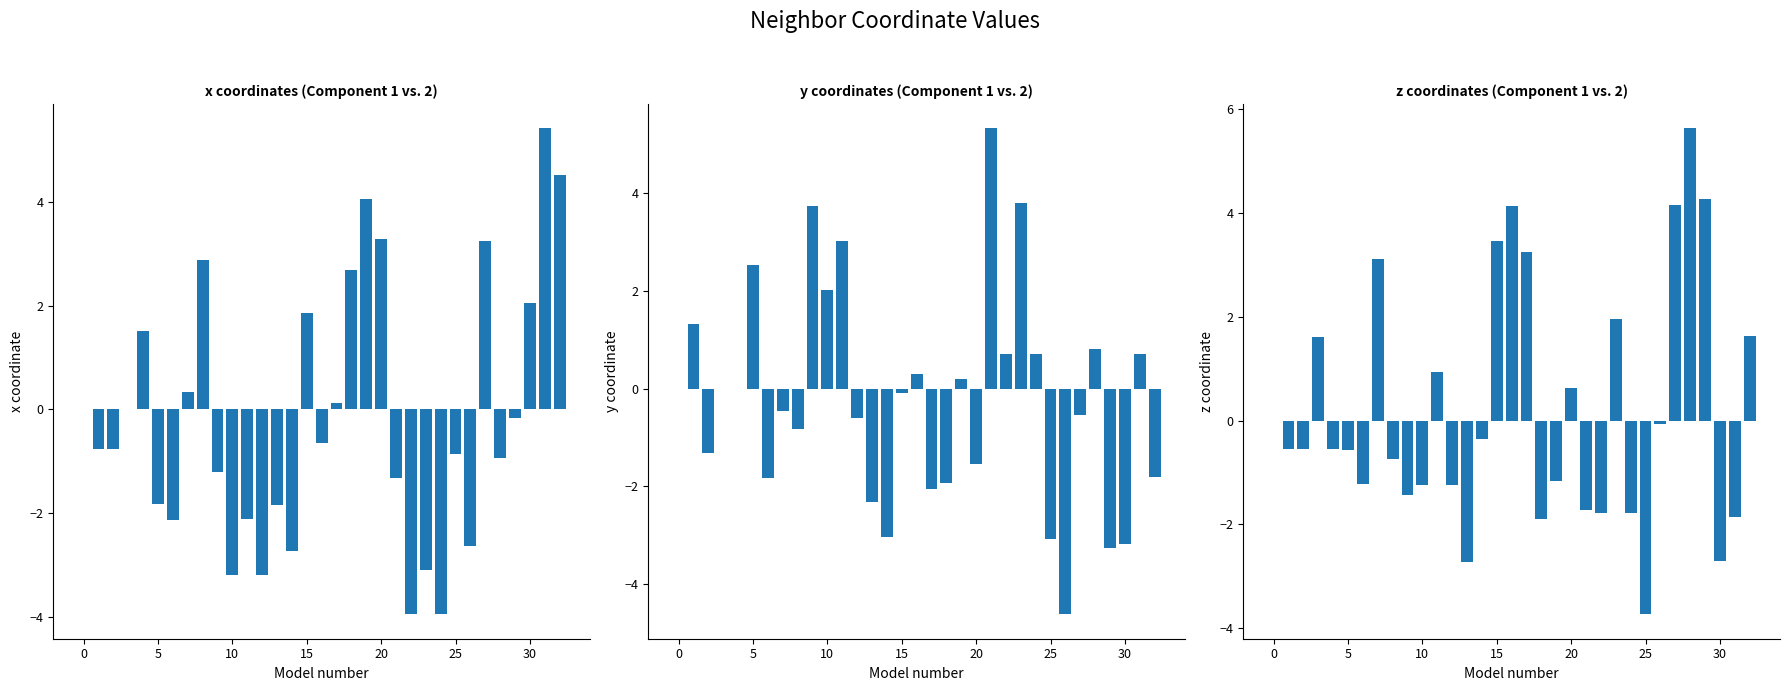

The z_coord series shows -1.0 at 15. True or false?

False